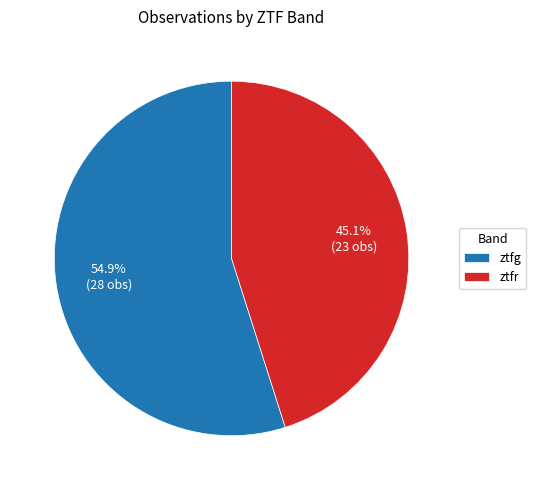

What percentage is the ztfg slice, to the nearest percent?

55%